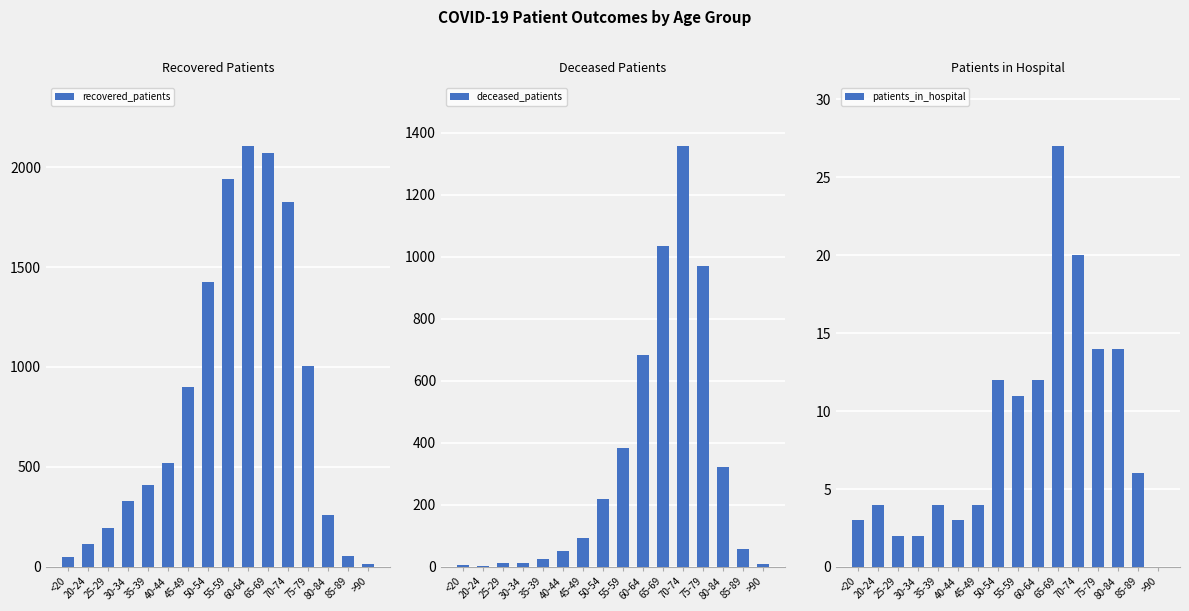

What is the sum of the deceased_patients values at 40-44 and 75-79?

1022